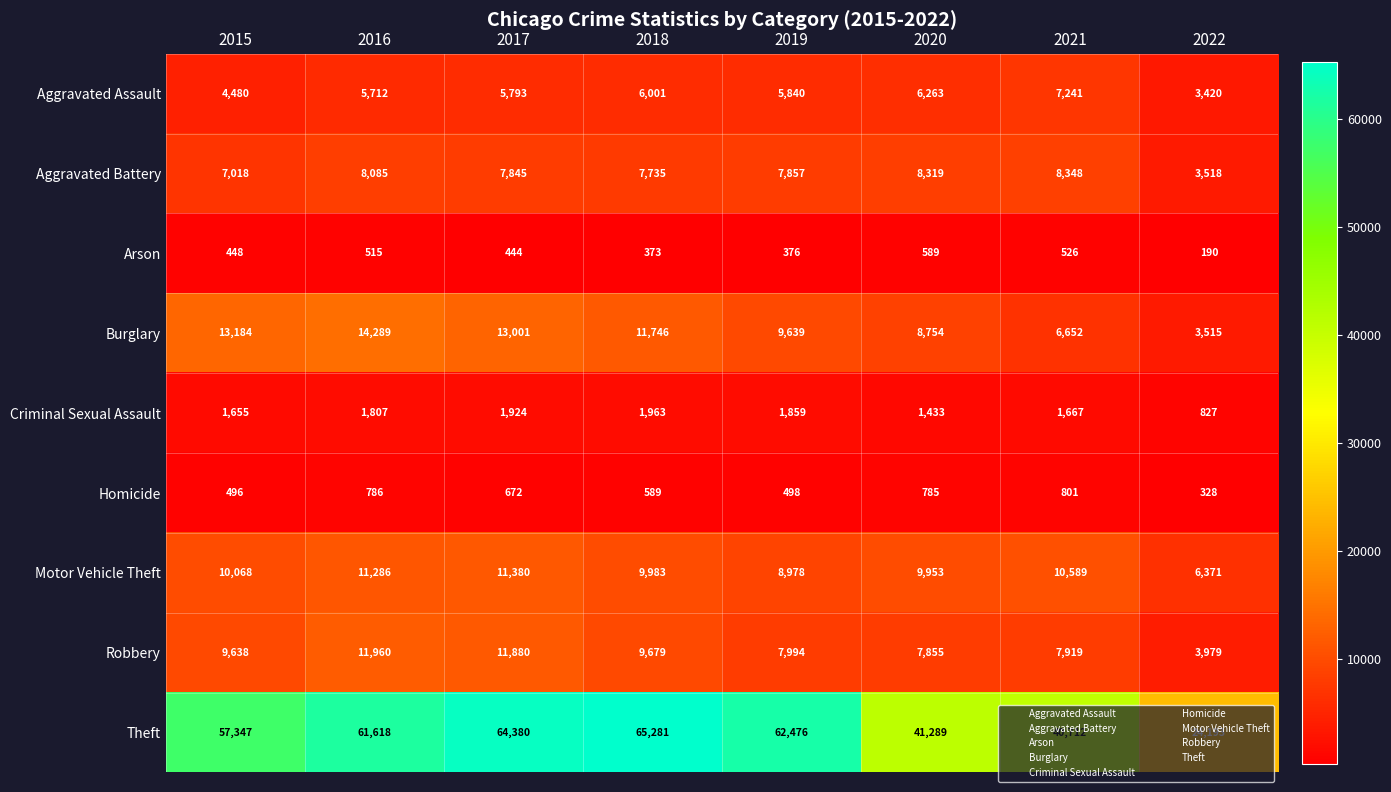

The Arson series shows 195 at 2018. True or false?

False